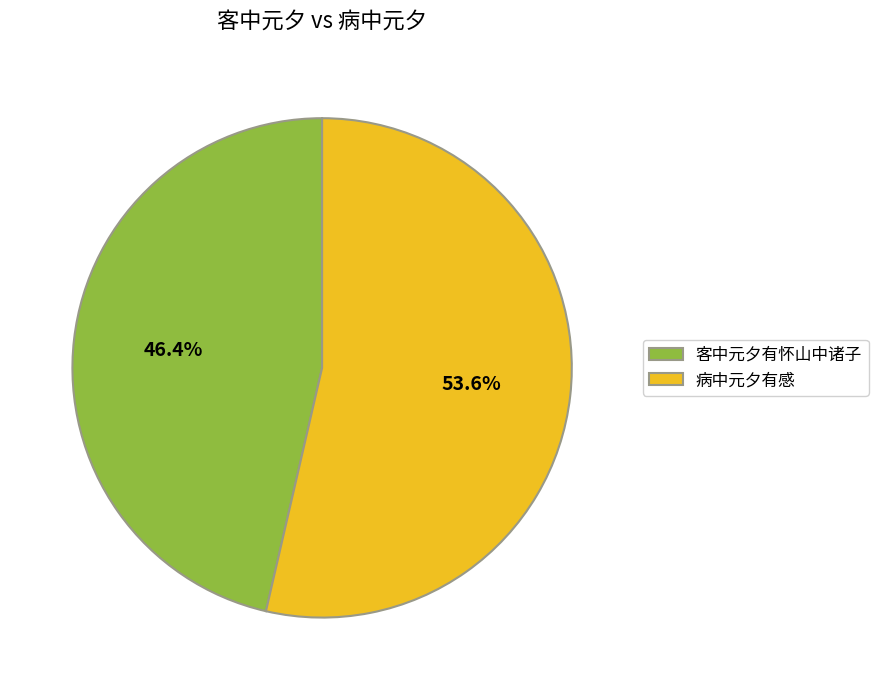

Is it true that 客中元夕有怀山中诸子 is 58% of the pie?

False